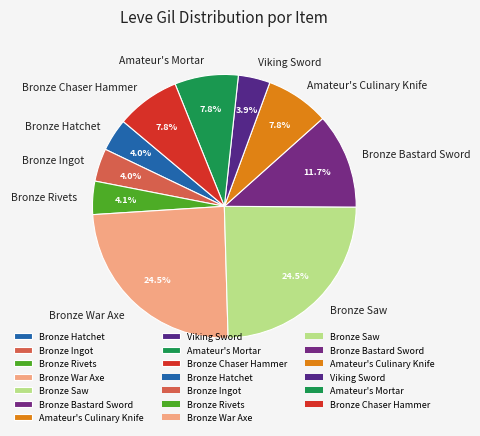

Between Bronze Hatchet and Bronze War Axe, which is larger?

Bronze War Axe